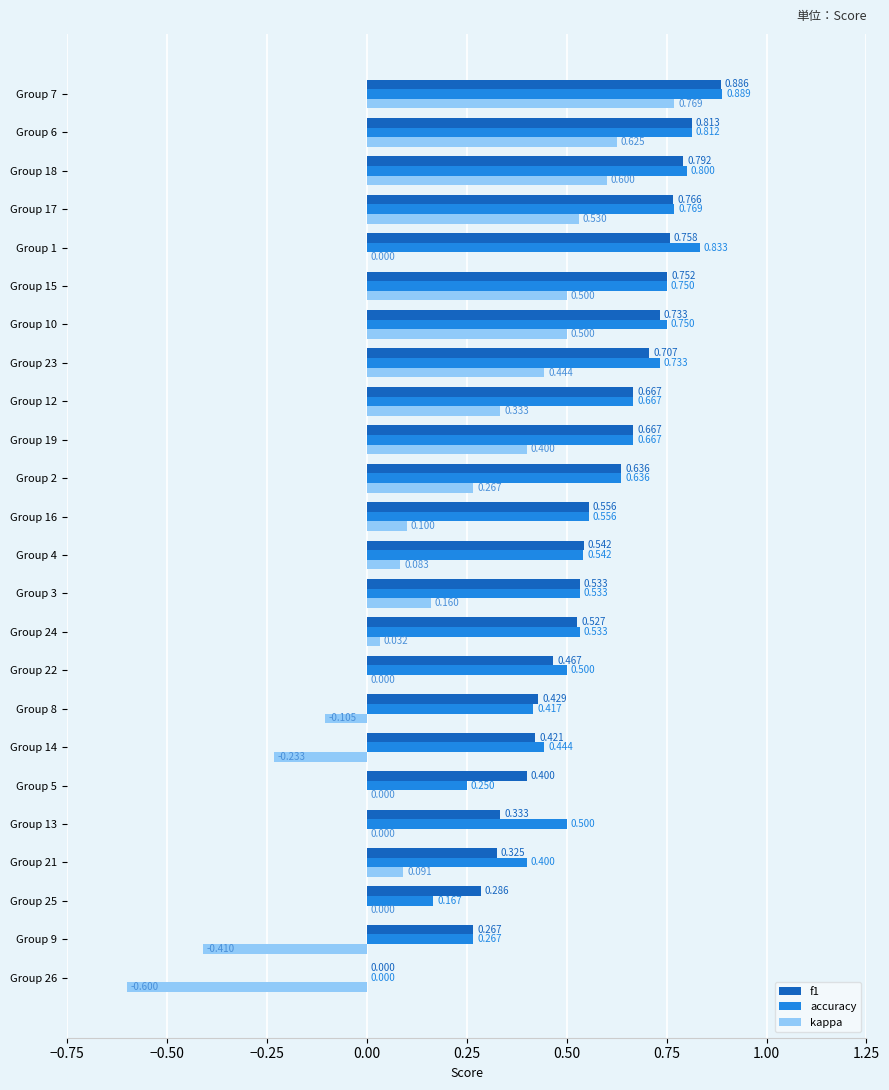

Which series has the largest total across all categories?

accuracy